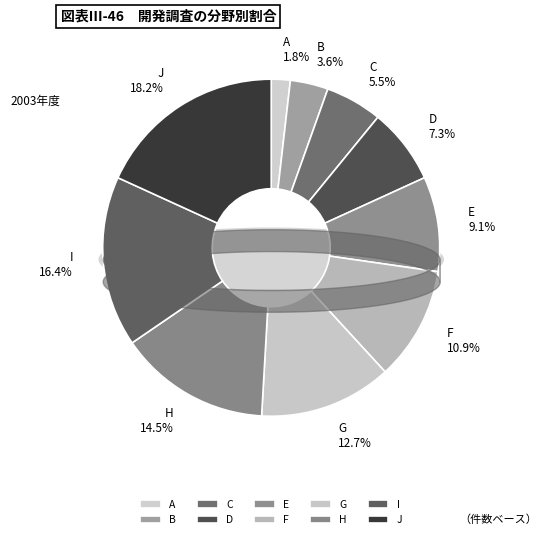

Does any single category account for the majority?

No